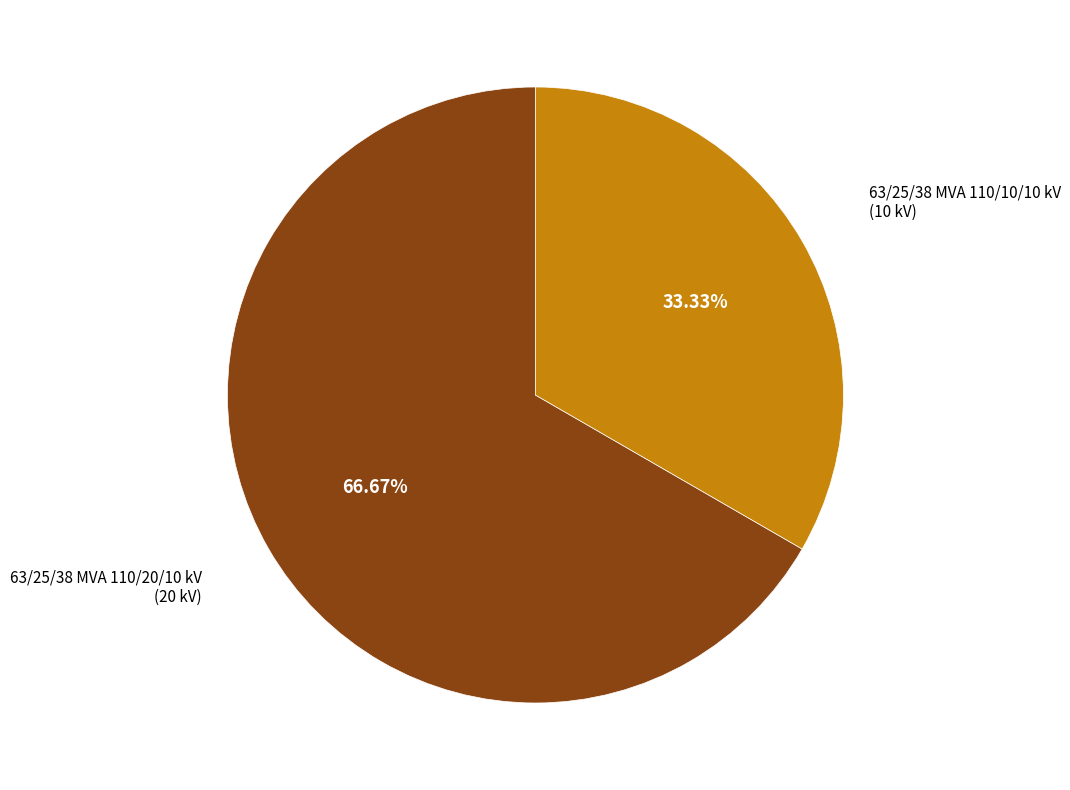

Is there a majority slice in this chart?

Yes